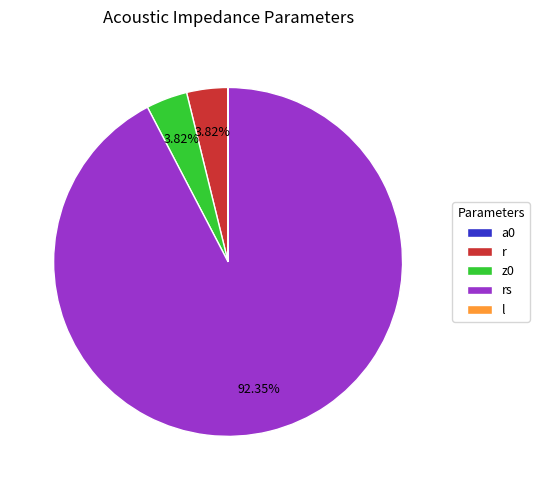

Which category has the biggest portion of the pie?

rs